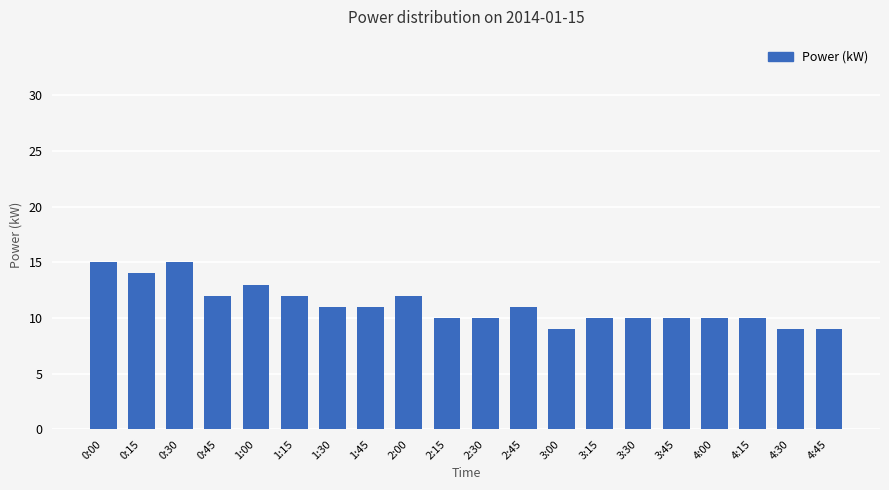

Where does the data first go above 11?

0:00